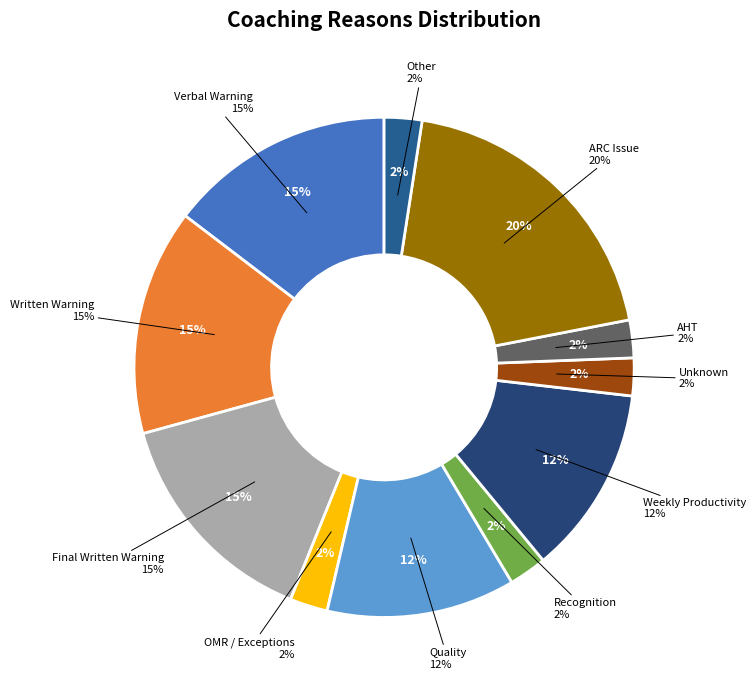

True or false: Quality accounts for 1% of the total.

False